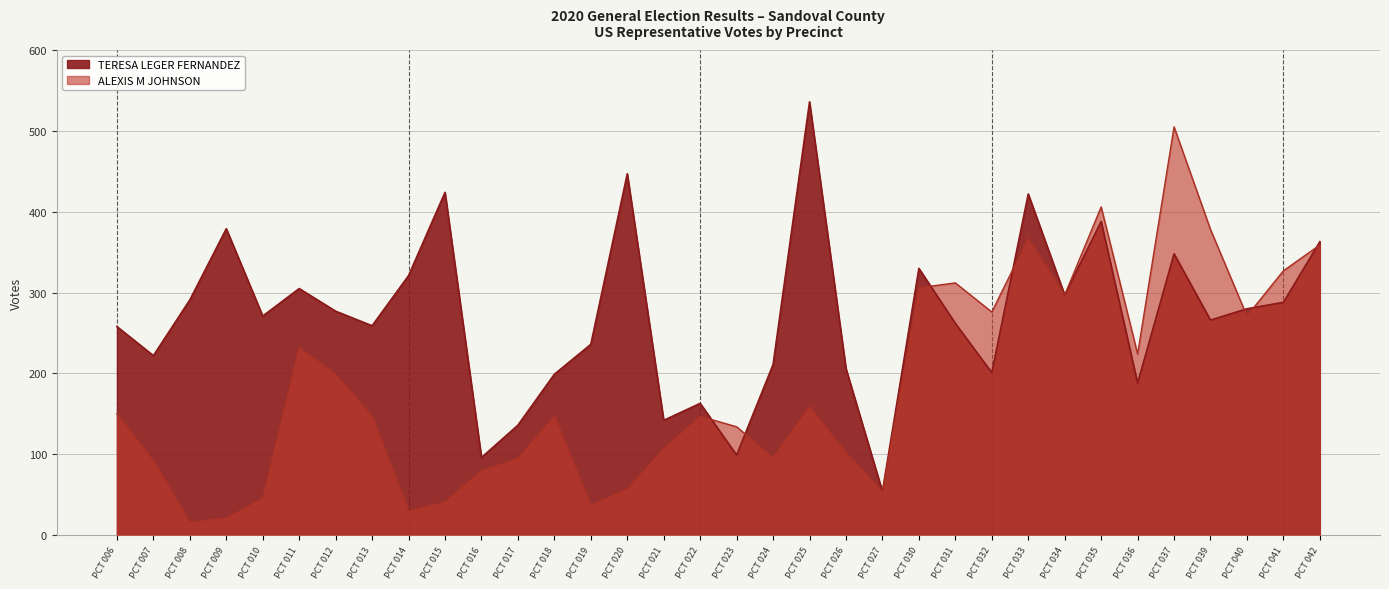

True or false: TERESA LEGER FERNANDEZ has a value of 37 at PCT 022.

False